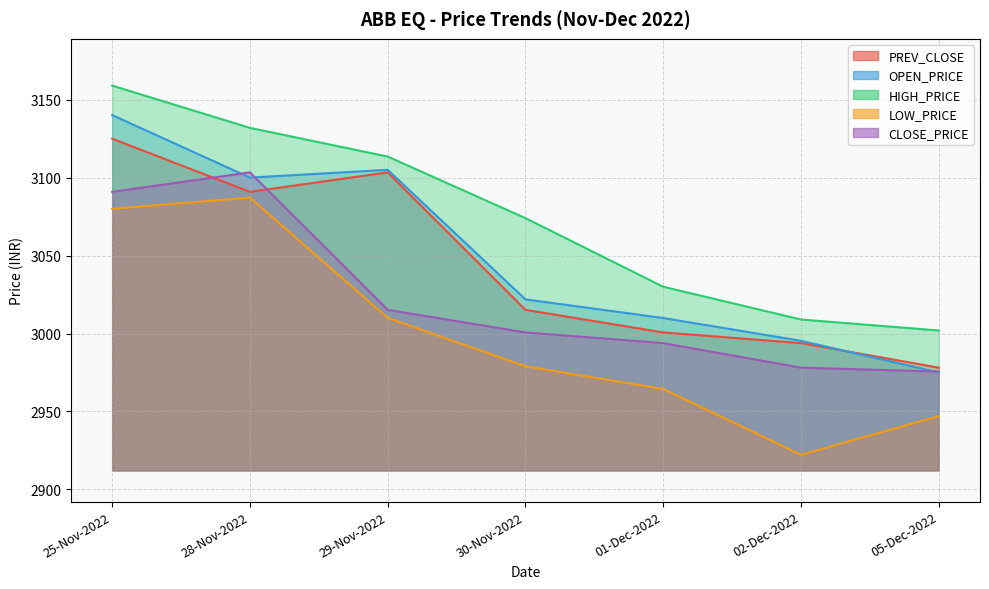

Which category has the lowest value in the CLOSE_PRICE series?

05-Dec-2022